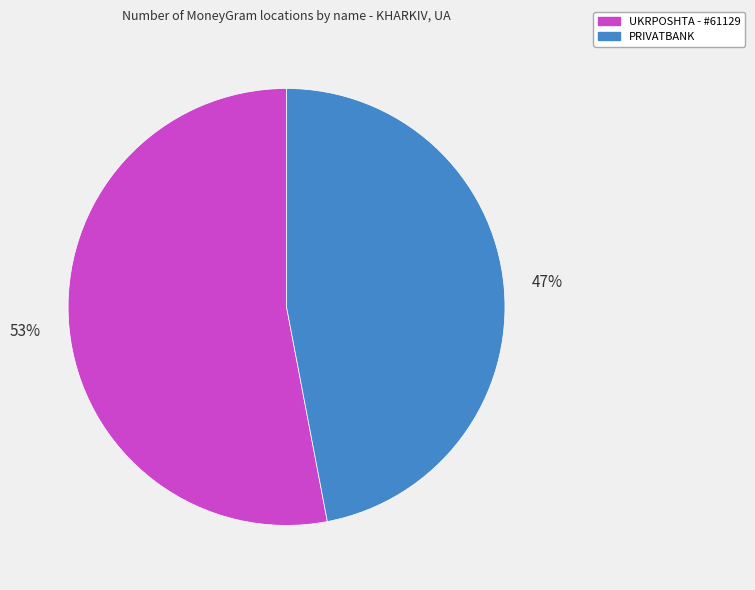

Does PRIVATBANK account for over 50% of the chart?

No